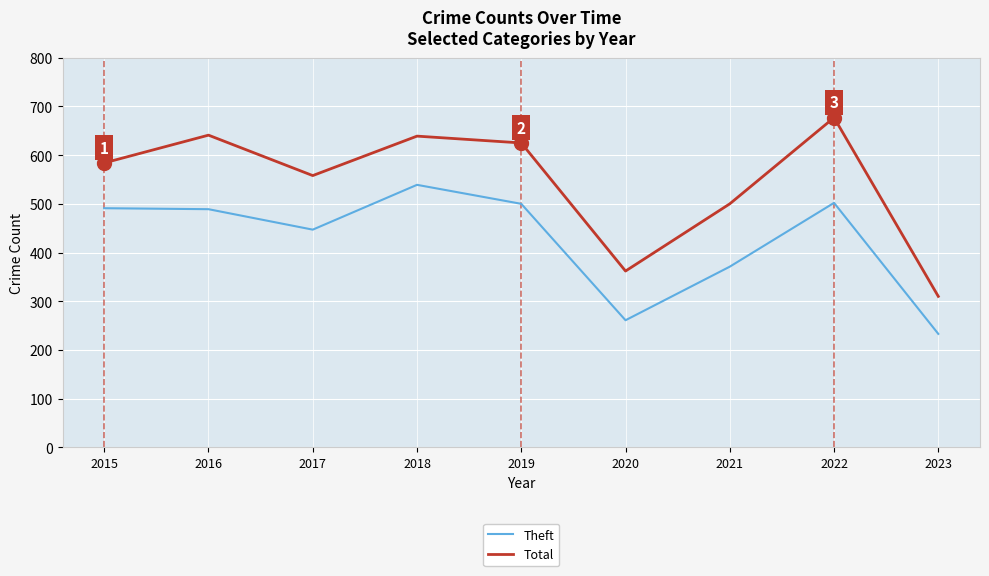

What is the approximate value of Total at 2019?

625